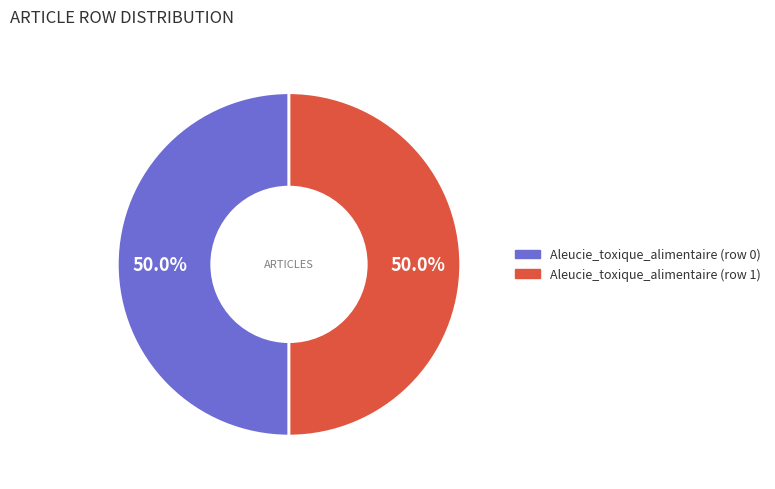

What portion of the pie excludes Aleucie_toxique_alimentaire (row 0)?

50.0%